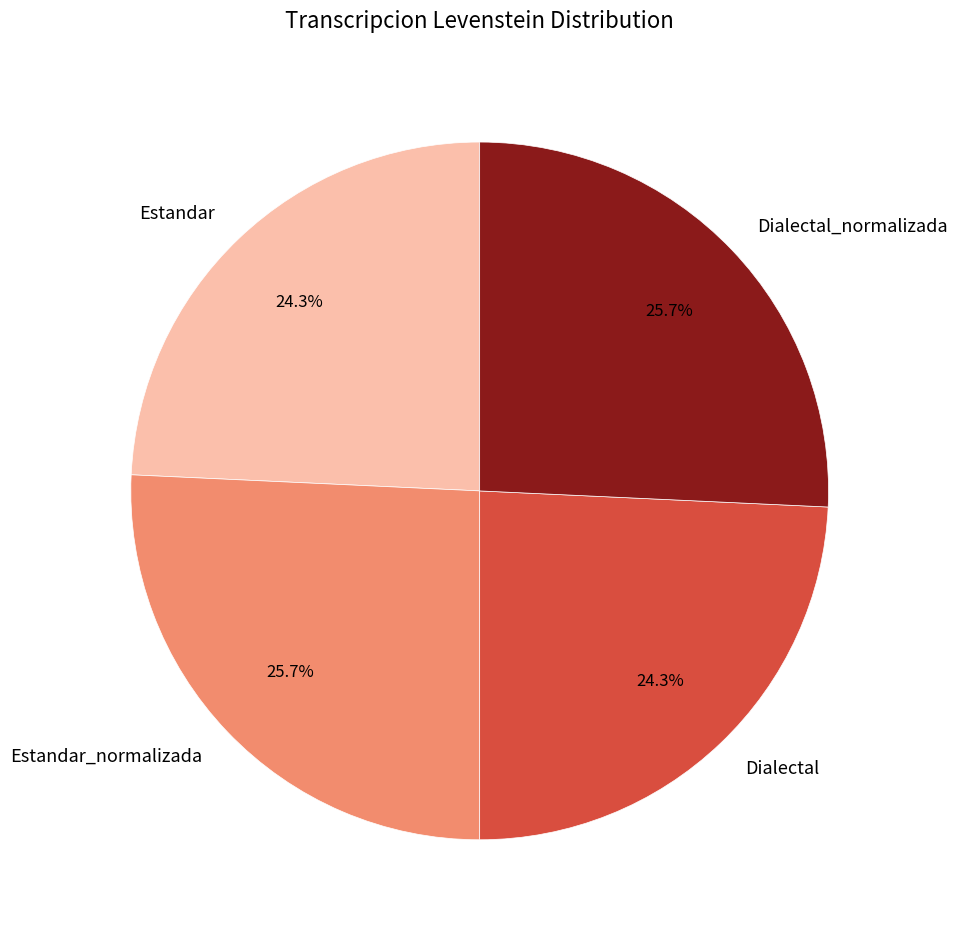

Do Estandar_normalizada and Dialectal_normalizada together represent more than half of the pie?

Yes